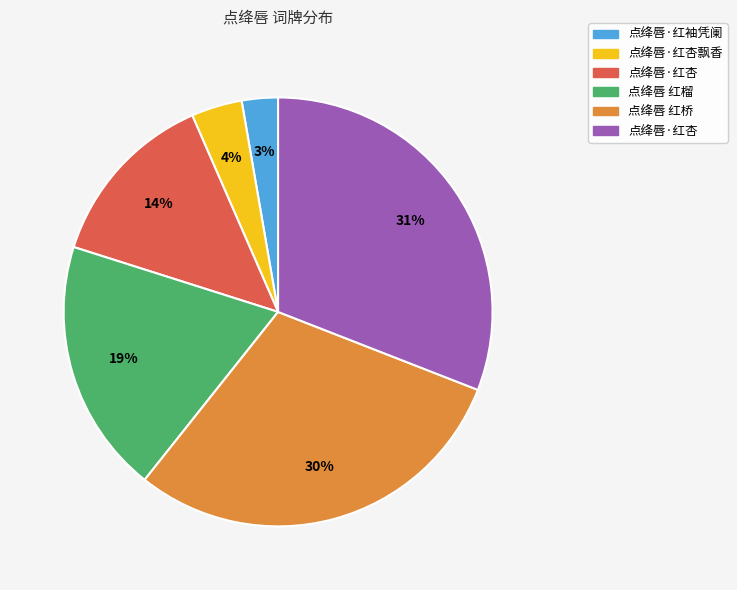

Is there a majority slice in this chart?

No